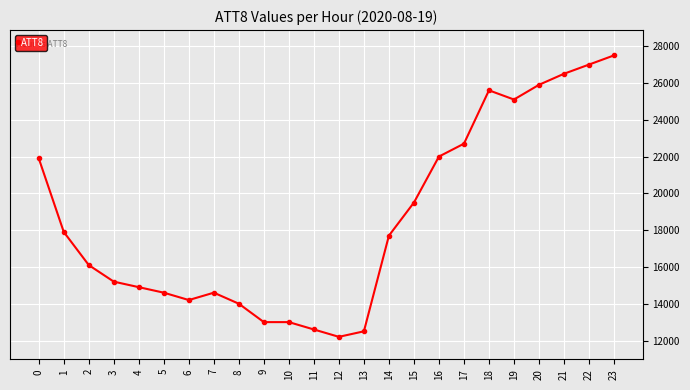

Where is the data nearest to the value 19850?

15